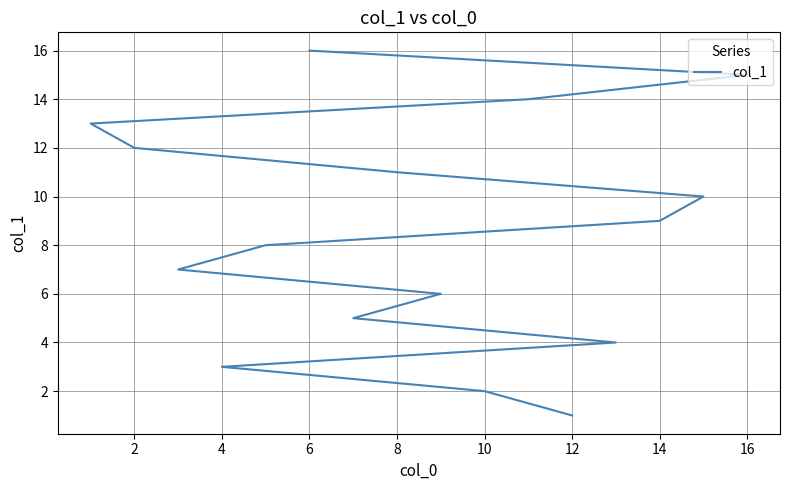

What is the value of the 7th point from the left?

7